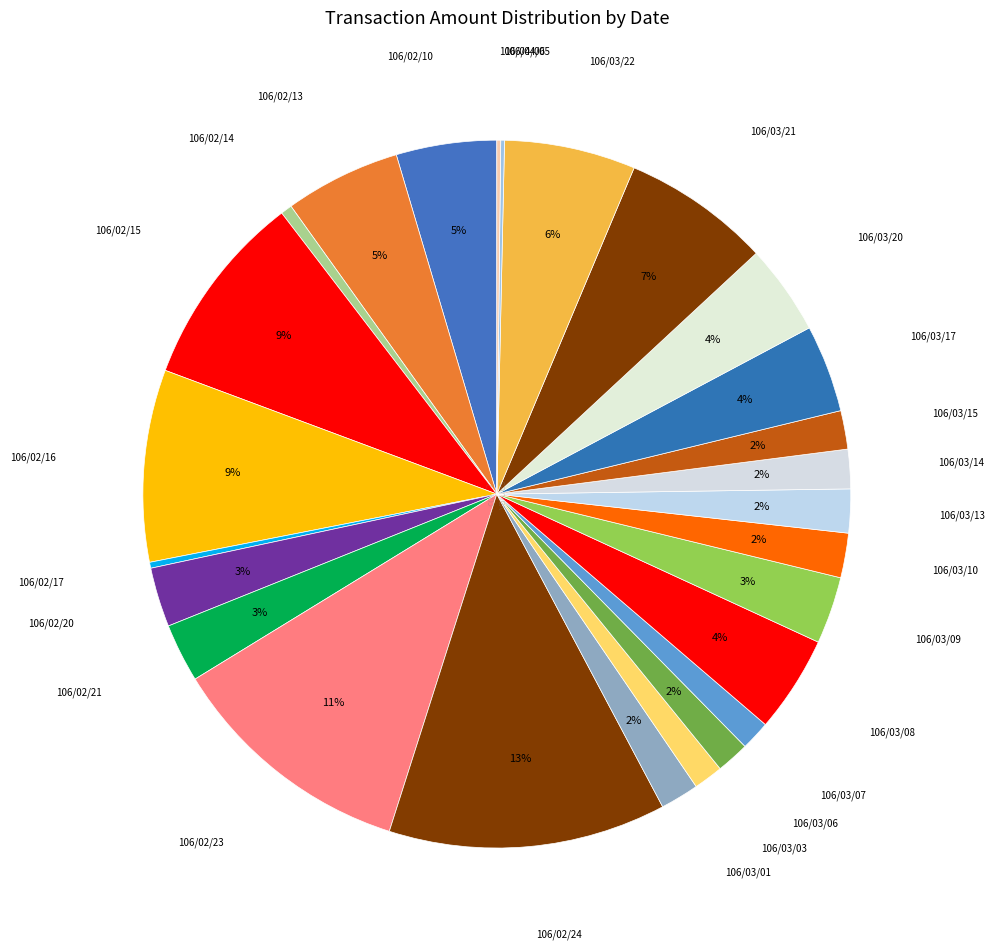

To the nearest percent, what percentage of the pie is 106/02/14?

1%